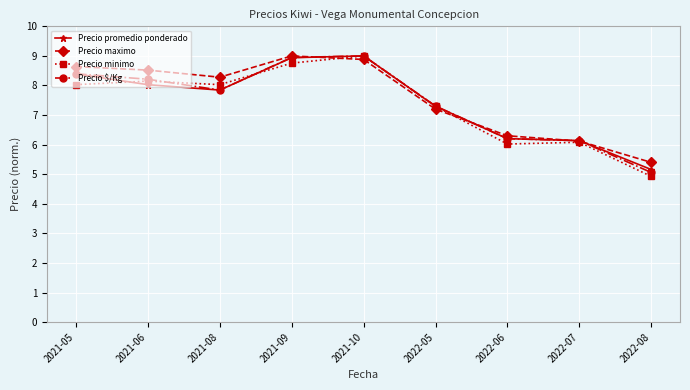

What position from the right is 2021-05?

9